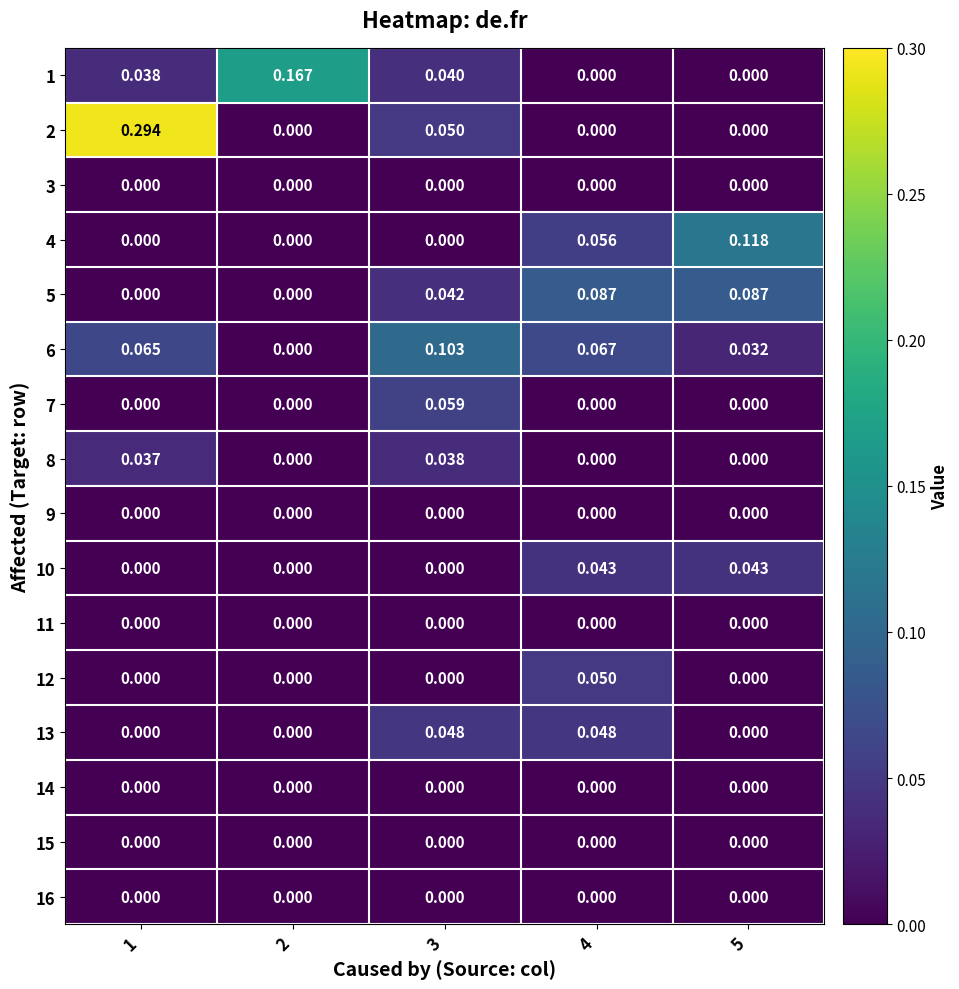

Is the value of 13 at 2 greater than the value of 4 at 5?

No